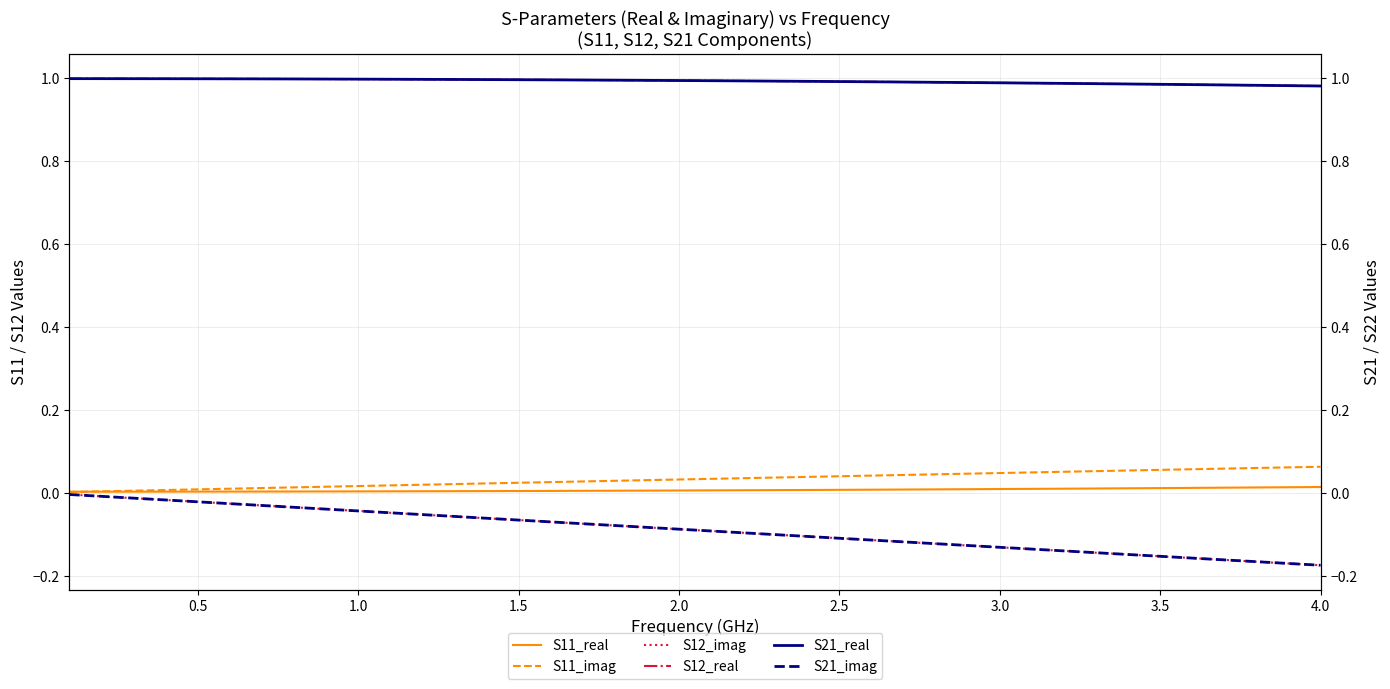

The value of S11_imag at 2.5 is 0.1. True or false?

False